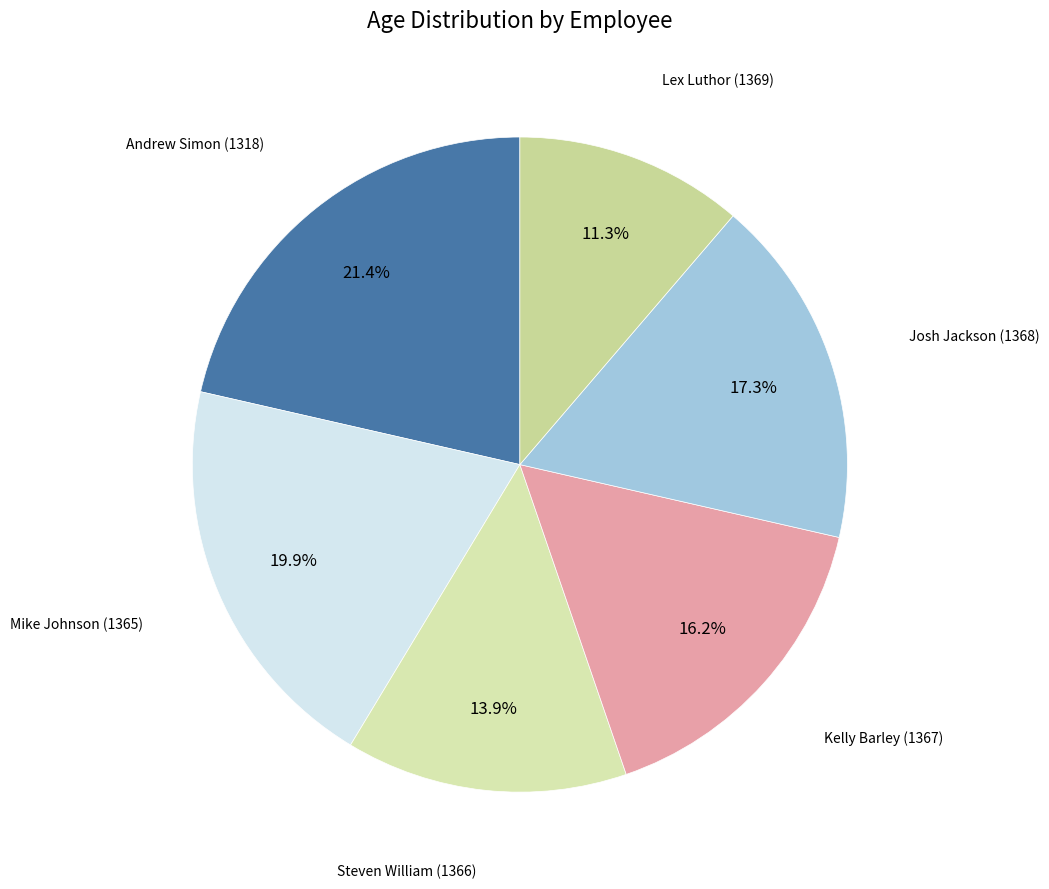

Is there a majority slice in this chart?

No